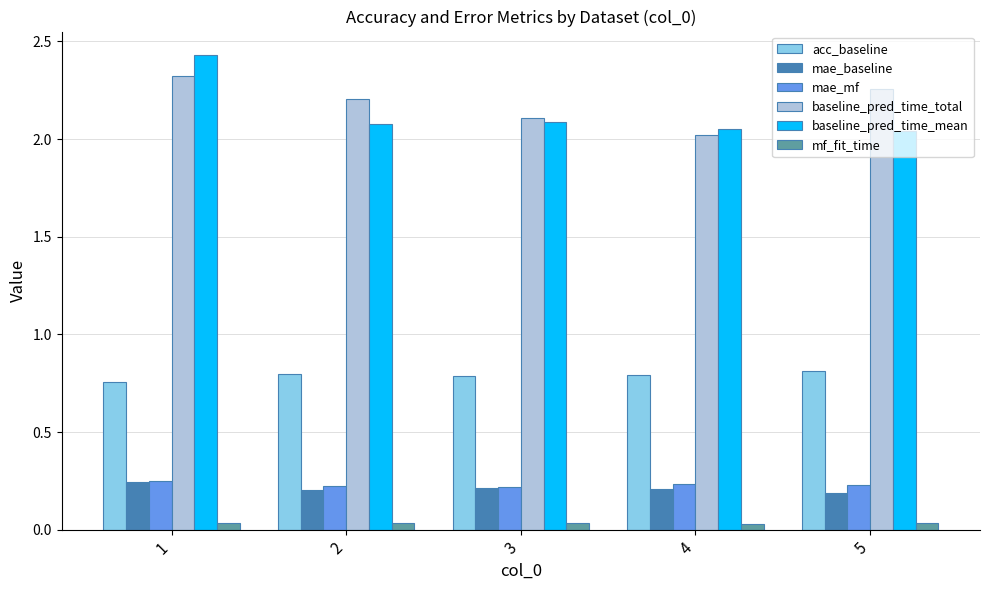

True or false: baseline_pred_time_total has a value of 2.2 at 2.

True